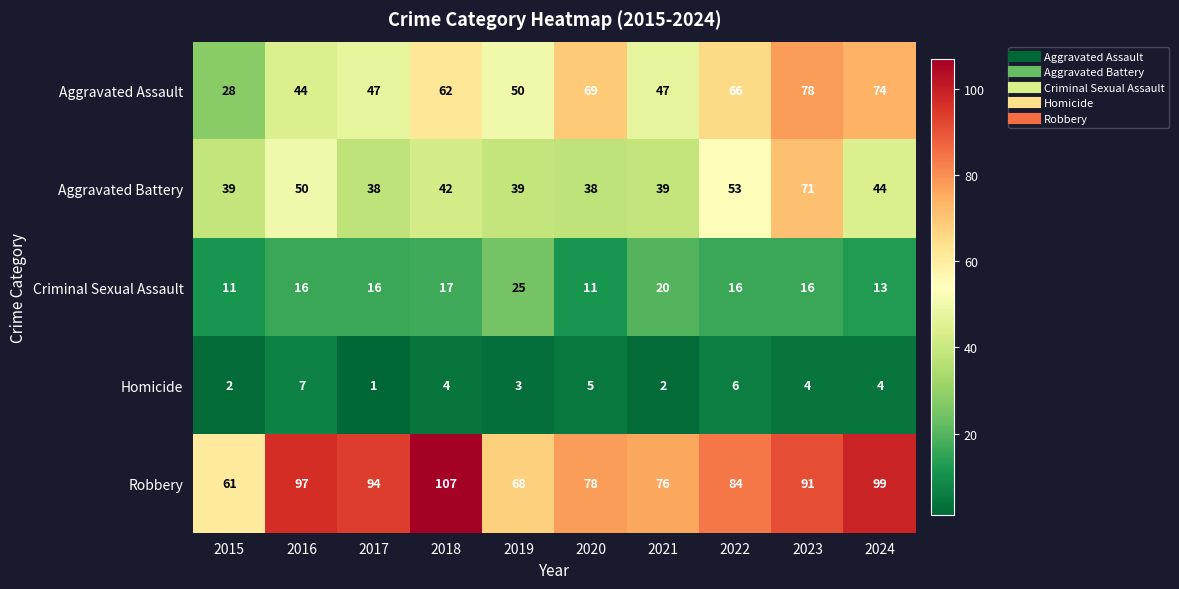

At which category is the sum across all series the highest?

2023